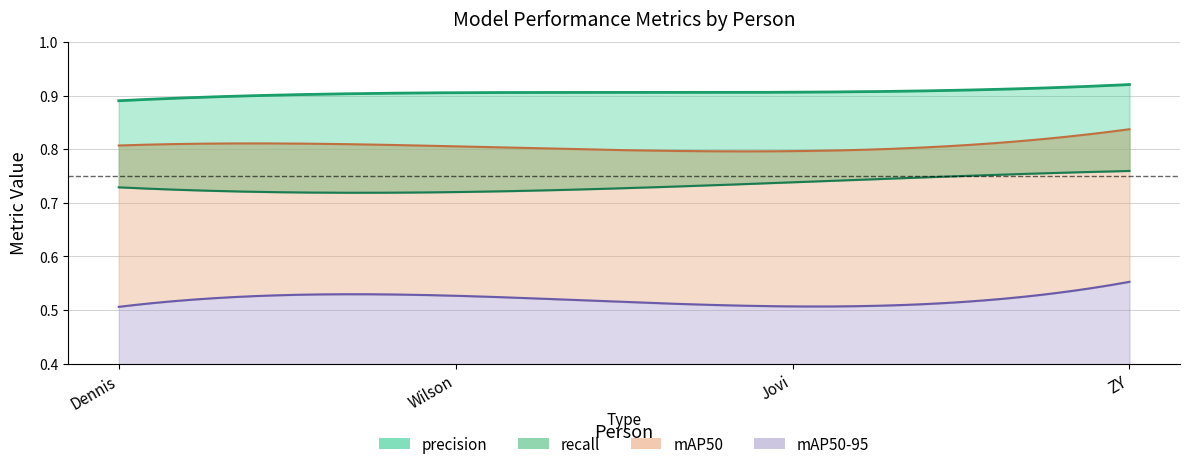

What position from the left is Wilson?

2